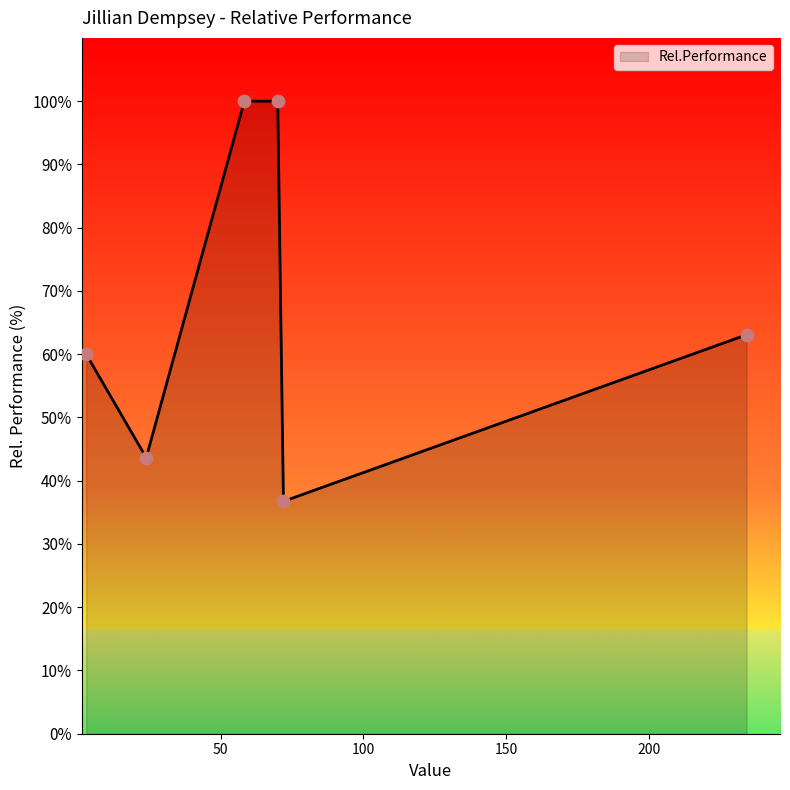

What is the minimum value shown in the chart?

36.7